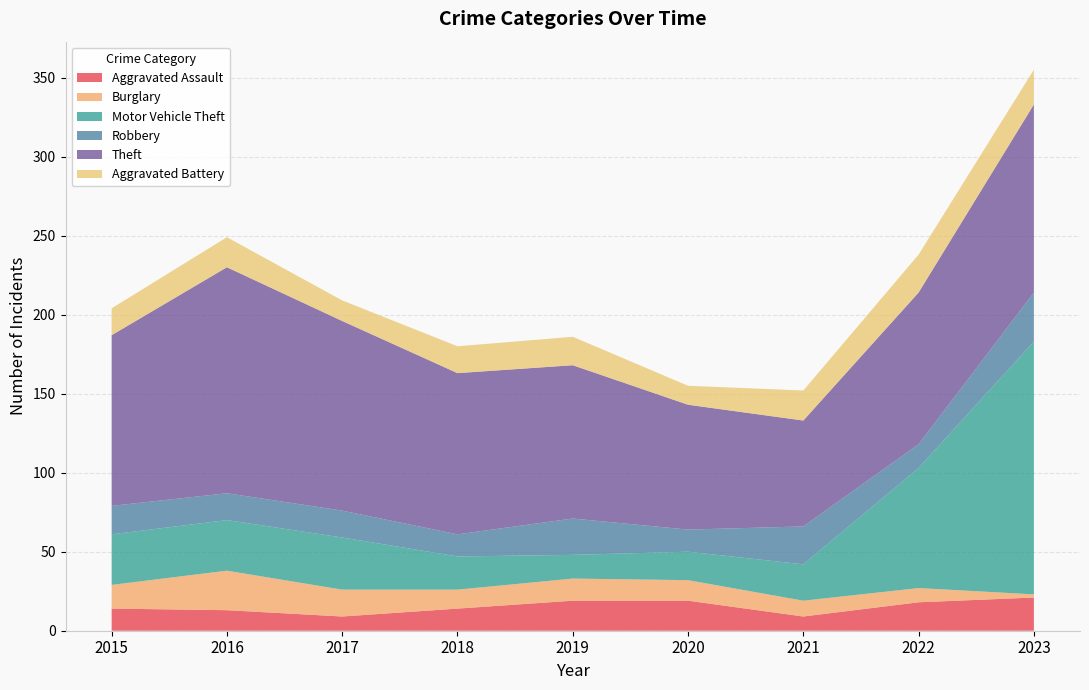

Reading left to right, extract all data points from this chart.

Aggravated Assault: 14	13	9	14	19	19	9	18	21
Burglary: 15	25	17	12	14	13	10	9	2
Motor Vehicle Theft: 32	32	33	21	15	18	23	76	160
Robbery: 18	17	17	14	23	14	24	15	31
Theft: 108	143	120	102	97	79	67	96	119
Aggravated Battery: 17	19	13	17	18	12	19	24	22